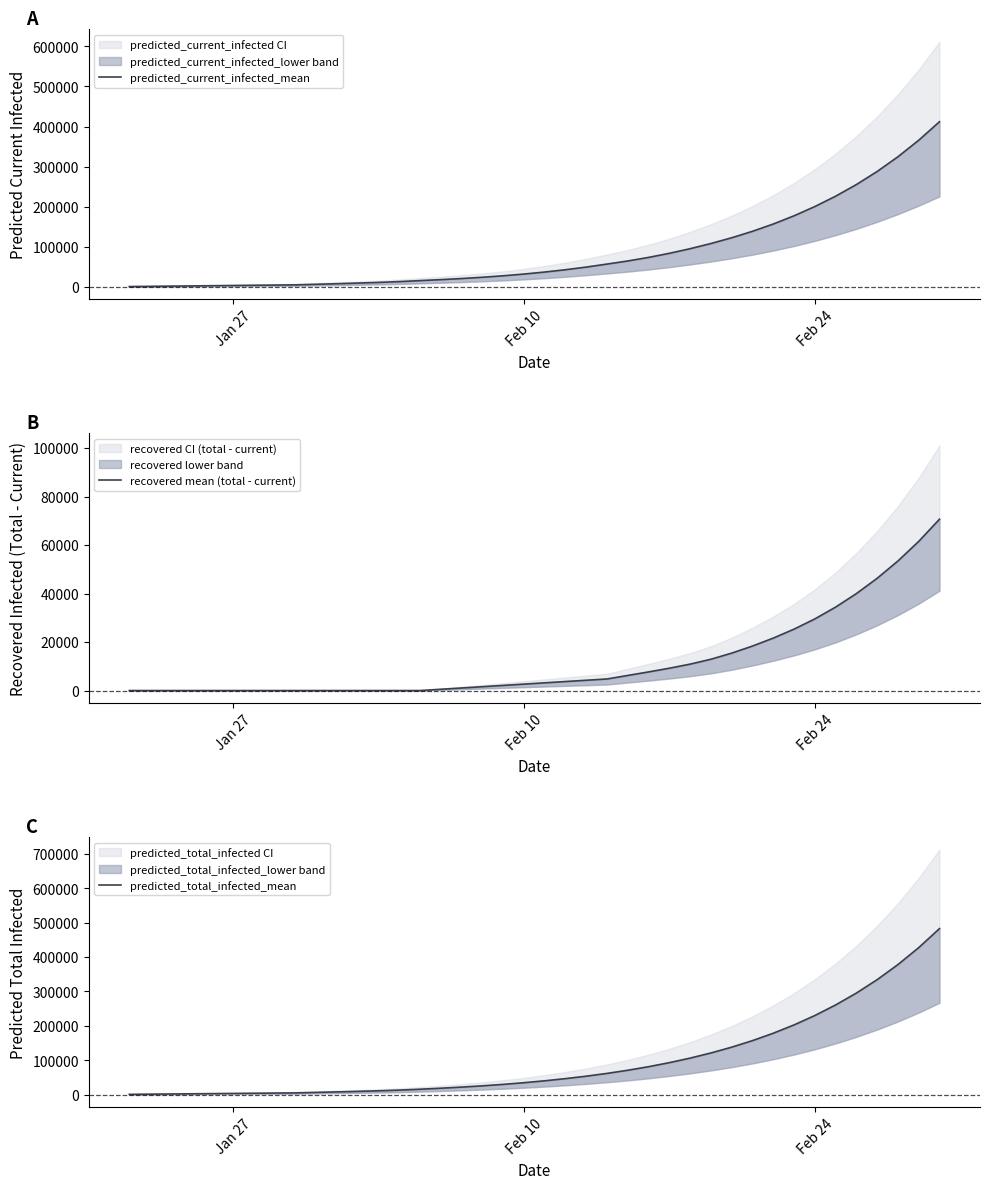

How many distinct data groups are displayed?

3